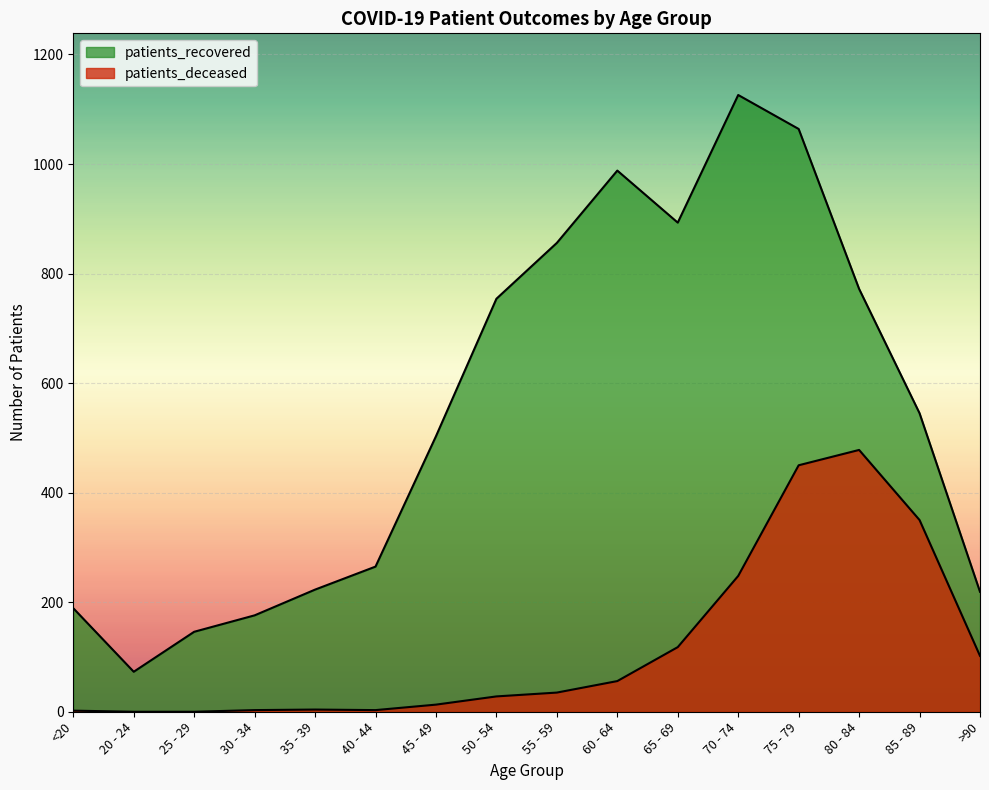

Reading left to right, extract all data points from this chart.

patients_deceased: <20=2	20 - 24=0	25 - 29=0	30 - 34=3	35 - 39=4	40 - 44=3	45 - 49=13	50 - 54=28	55 - 59=35	60 - 64=56	65 - 69=118	70 - 74=248	75 - 79=450	80 - 84=478	85 - 89=350	>90=102
patients_recovered: <20=189	20 - 24=73	25 - 29=146	30 - 34=176	35 - 39=223	40 - 44=265	45 - 49=503	50 - 54=754	55 - 59=856	60 - 64=988	65 - 69=893	70 - 74=1126	75 - 79=1064	80 - 84=772	85 - 89=545	>90=219